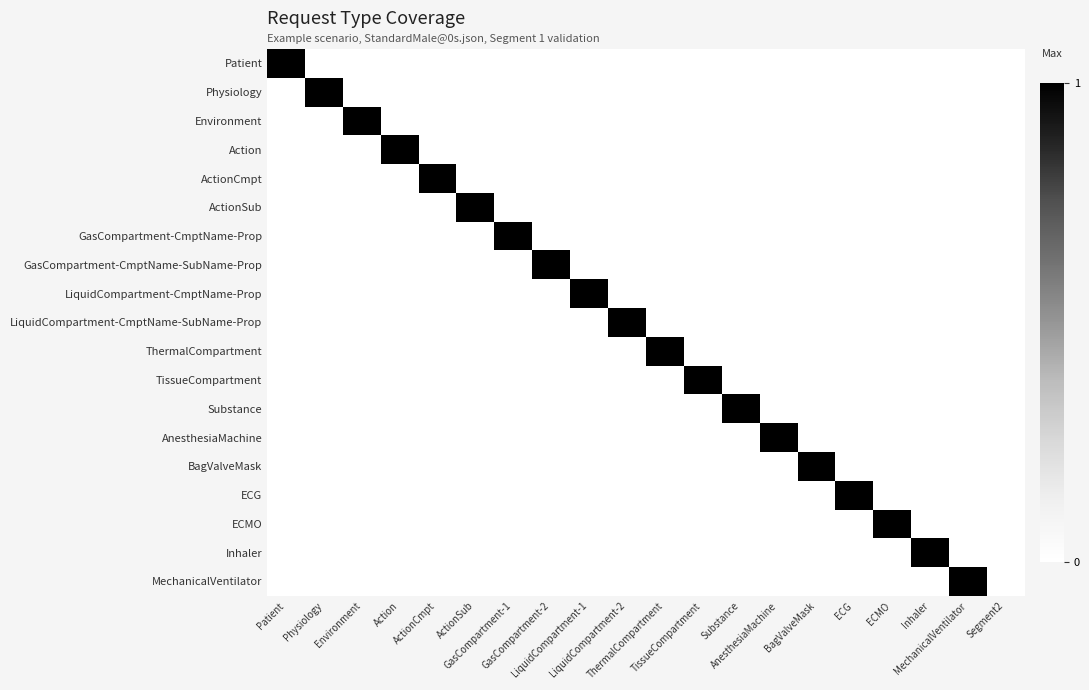

At which category is the sum across all series the highest?

Patient